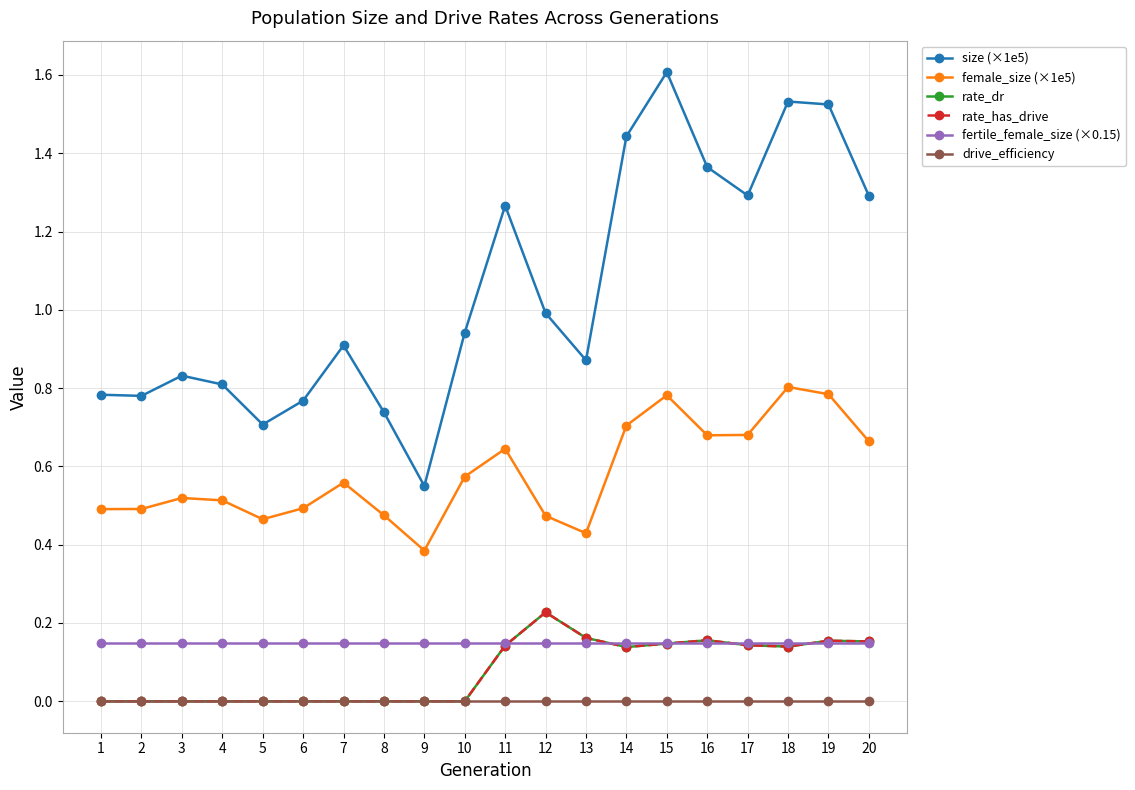

Which category has the lowest value in the female_size (×1e5) series?

9